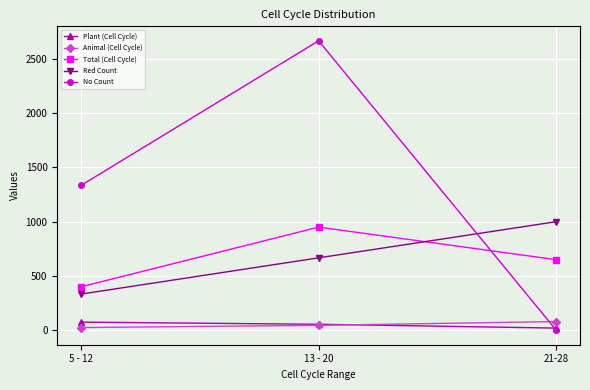

Count the Plant (Cell Cycle) values in the range 20 to 75.

3